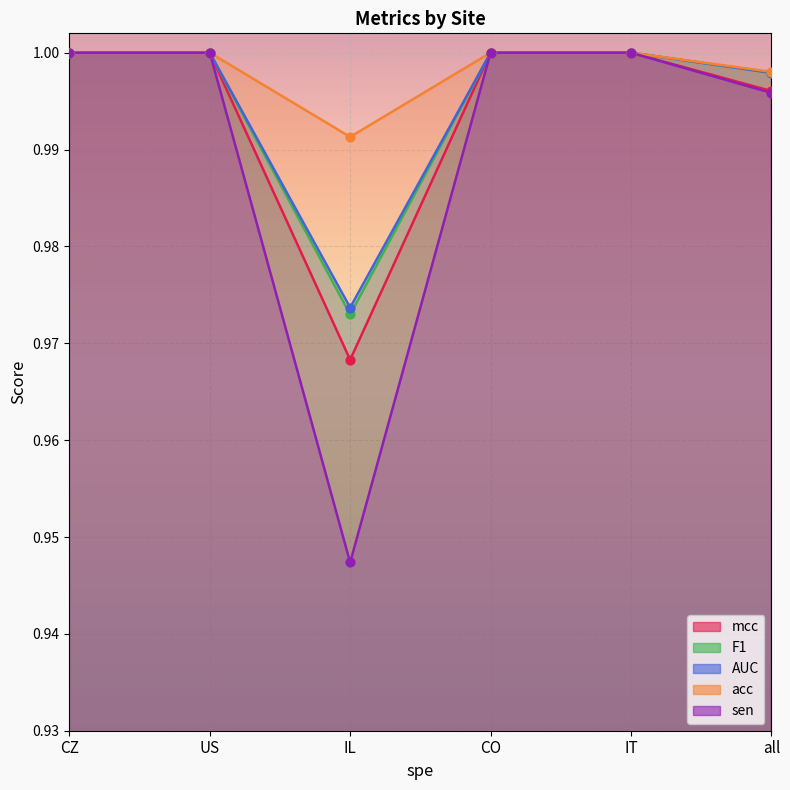

What are all the series names shown in the legend?

mcc, F1, AUC, acc, sen